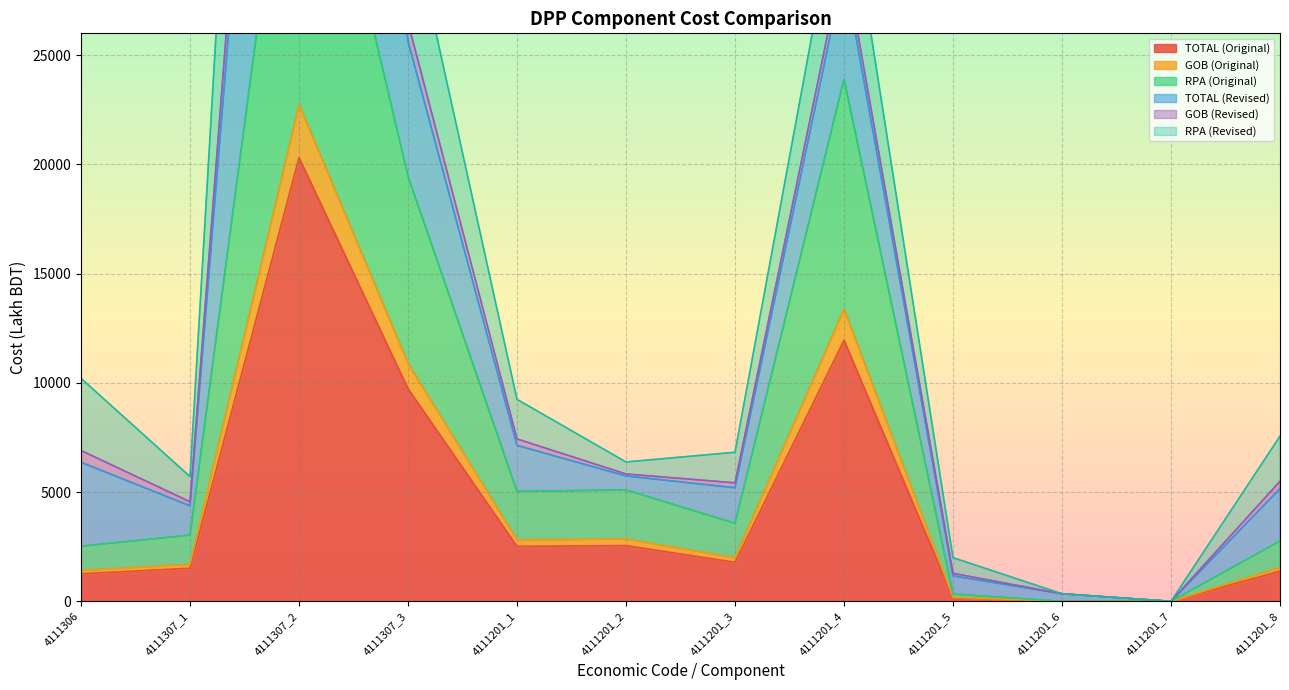

List the labels in order of RPA (Original) value, largest first.

4111307_2, 4111201_4, 4111307_3, 4111201_2, 4111201_1, 4111201_3, 4111307_1, 4111201_8, 4111306, 4111201_5, 4111201_6, 4111201_7